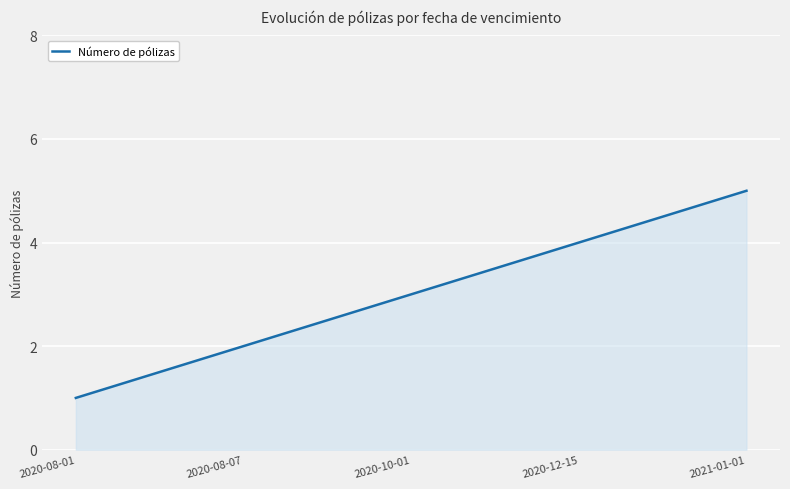

Reading right to left, what are all the values shown in this chart?

2021-01-01=5	2020-12-15=4	2020-10-01=3	2020-08-07=2	2020-08-01=1